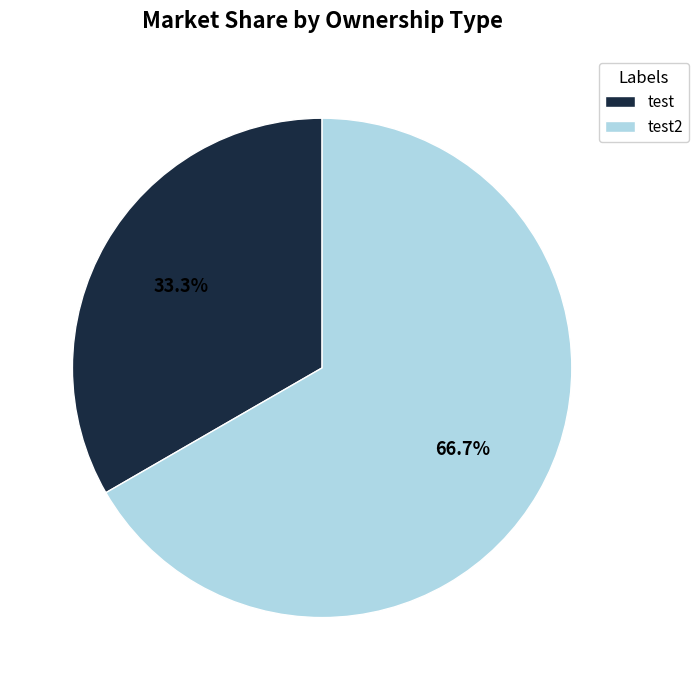

To the nearest percent, what is the average slice percentage?

50%